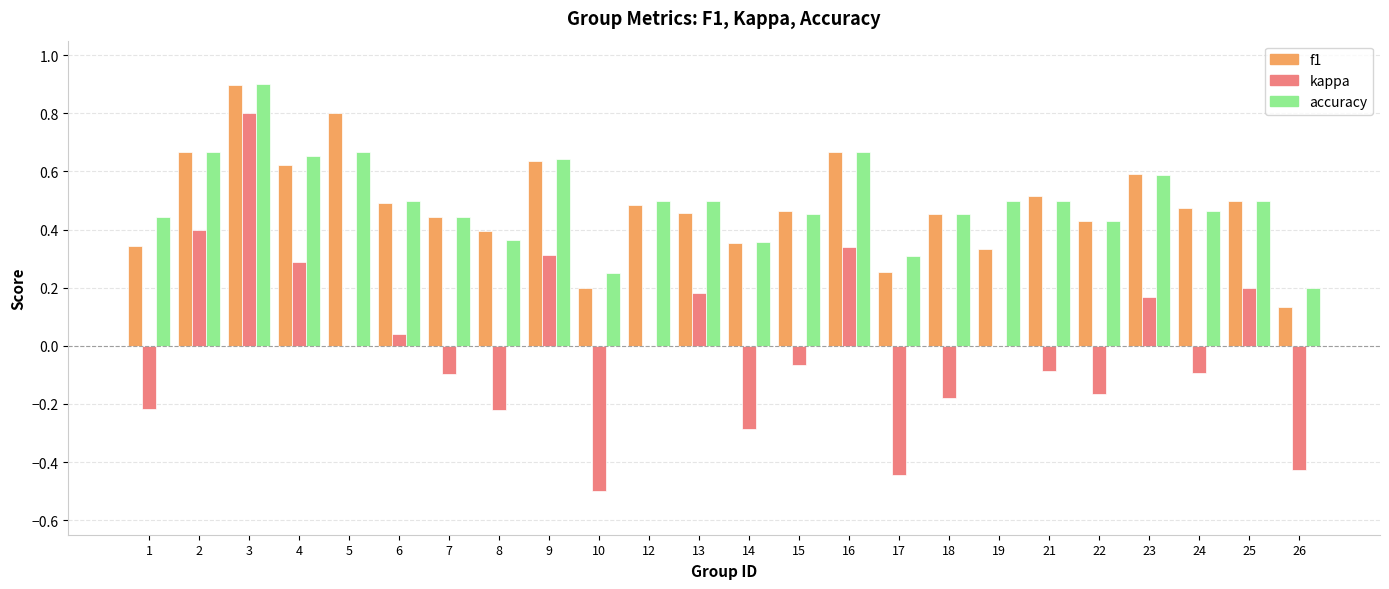

Is the value of accuracy at 13 greater than the value of f1 at 3?

No